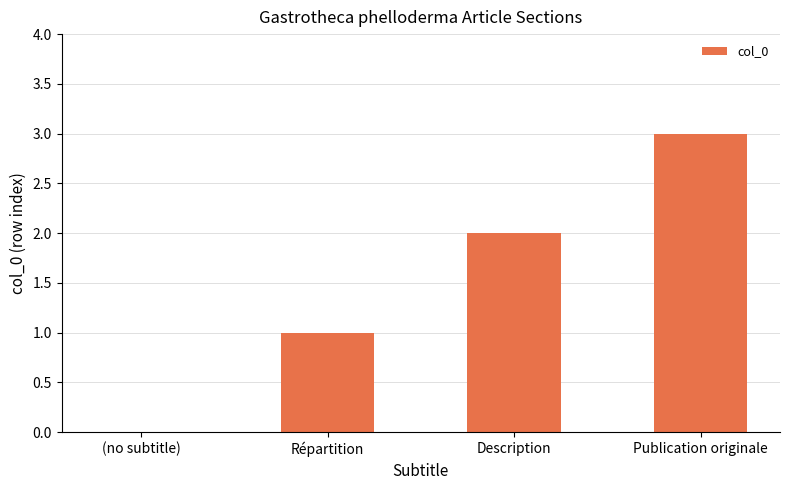

What is the sum of all values?

6